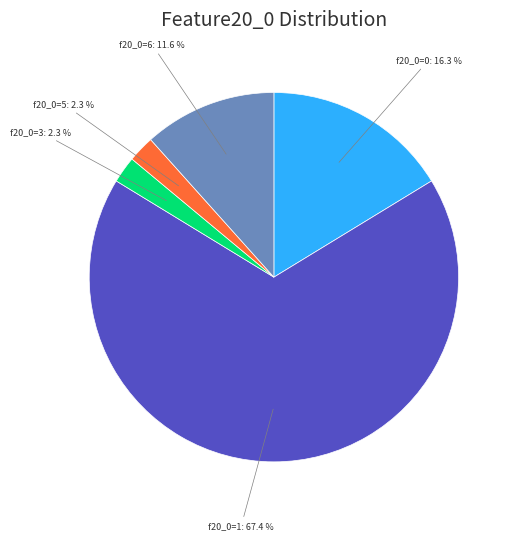

Is there any slice that represents more than half of the pie?

Yes